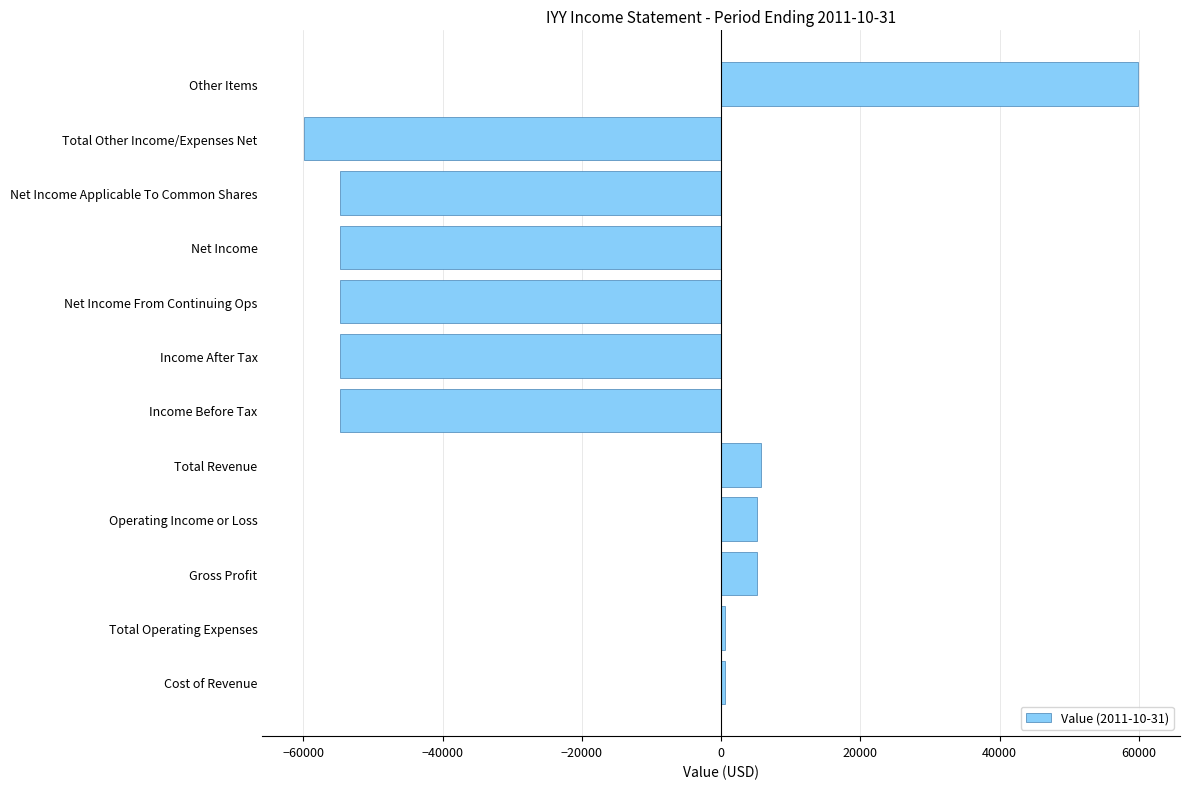

What is the sum of all values?

-256900